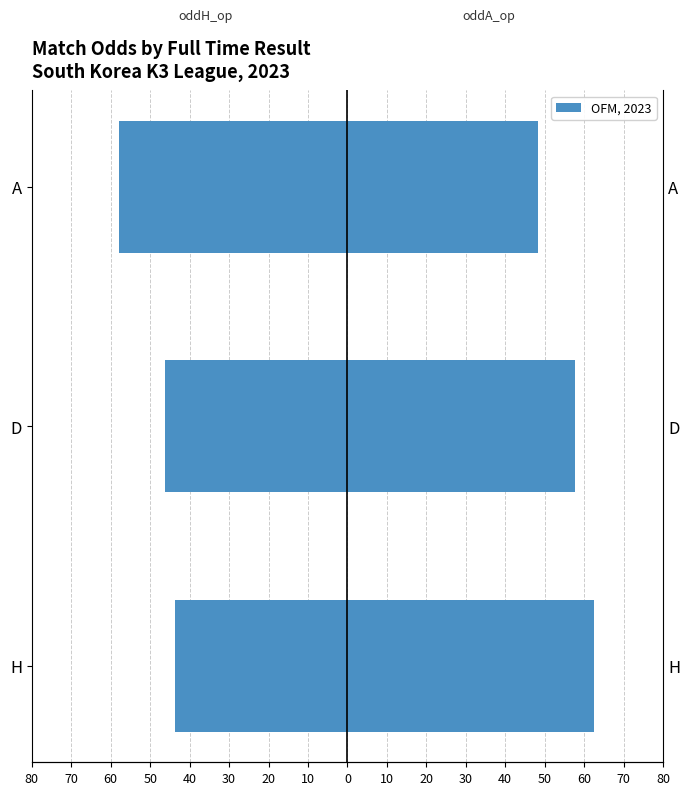

The value of oddH_op (Home Opening Odds × 20) at H is -17.5. True or false?

False